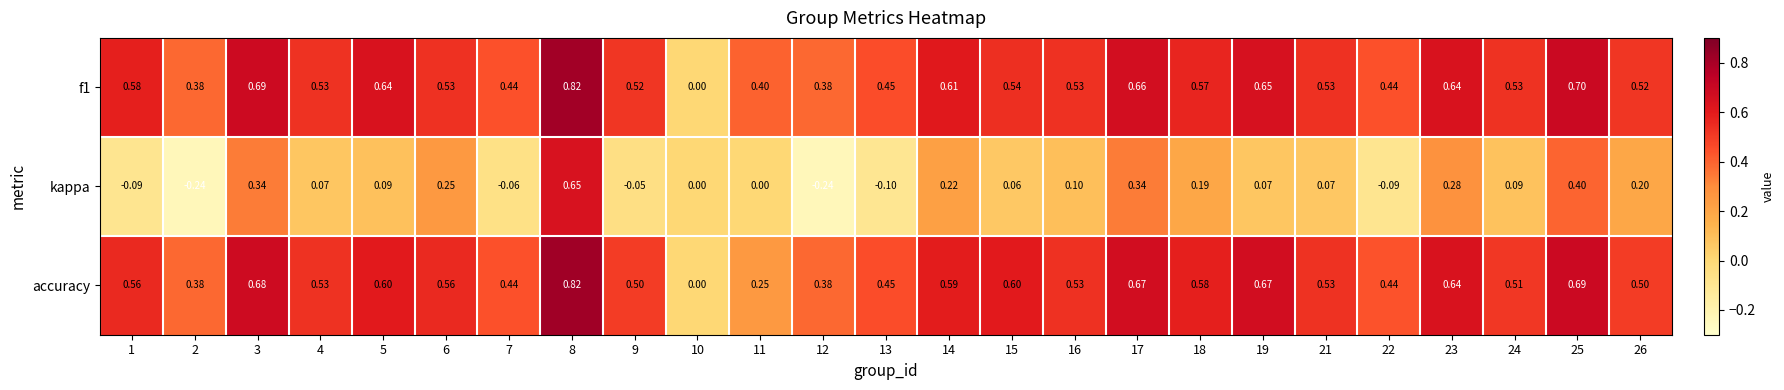

Which series changed the most between 1 and 14?

kappa